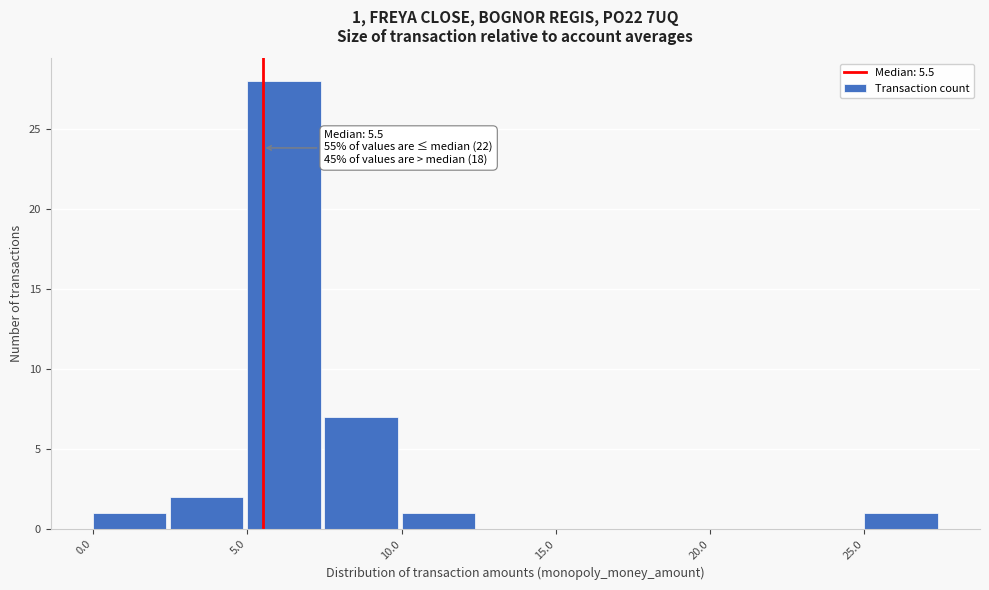

Which range on the x-axis has the tallest bar?

5.0 to 7.5